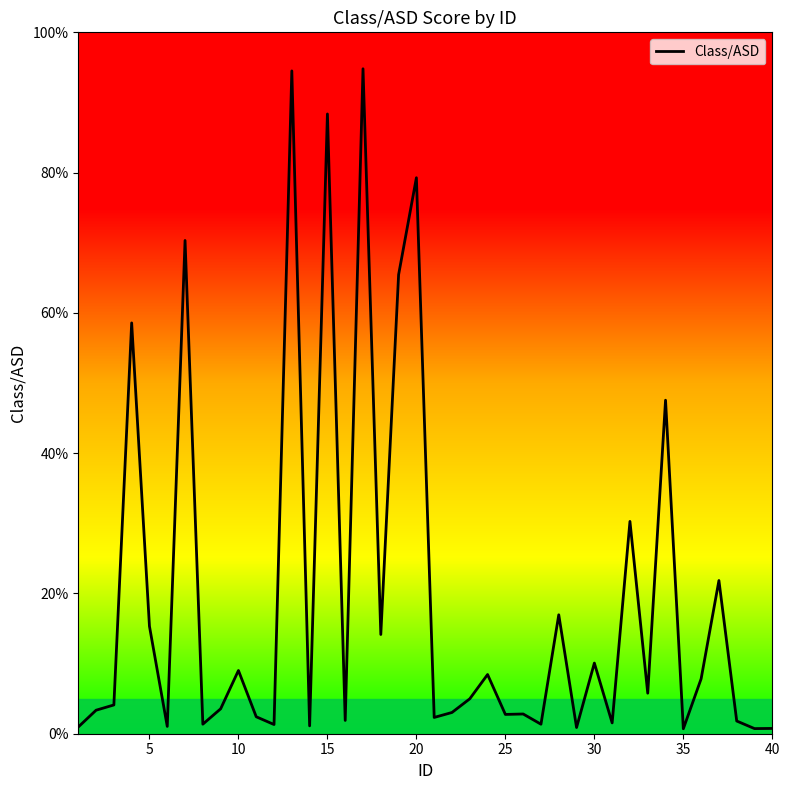

What is the greatest value displayed?

0.9